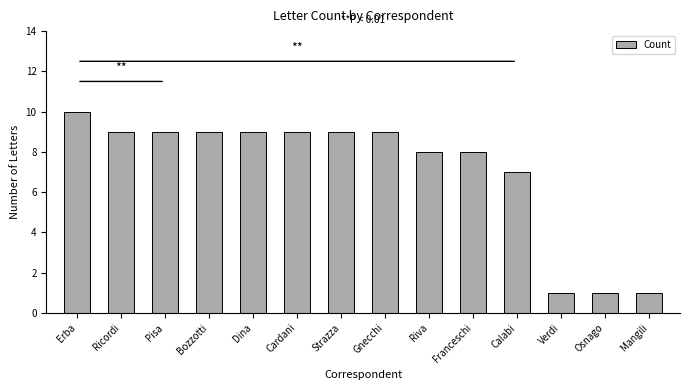

The value at Strazza is 9. True or false?

True